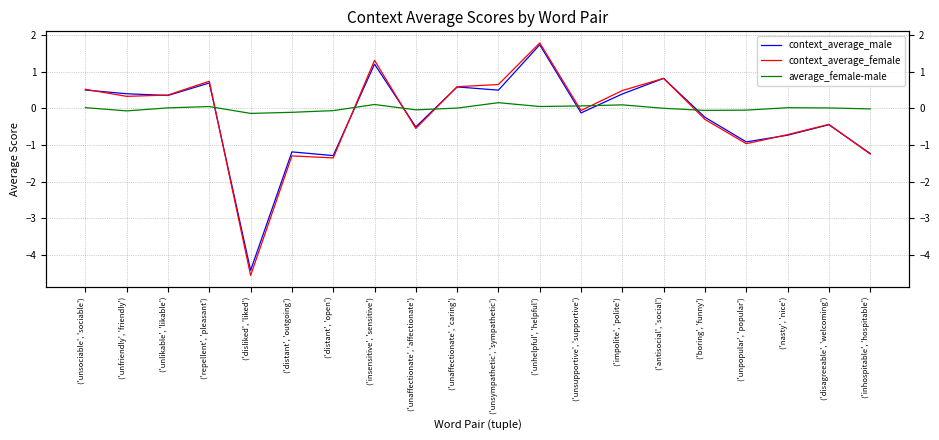

How many distinct data groups are displayed?

3